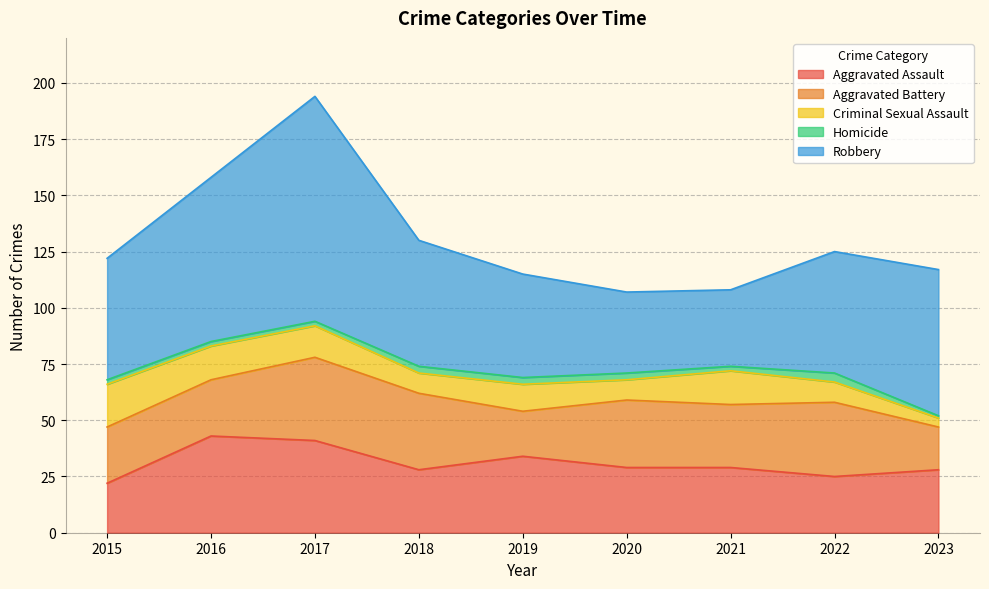

List the labels in order of Criminal Sexual Assault value, smallest first.

2023, 2018, 2020, 2022, 2019, 2017, 2016, 2021, 2015